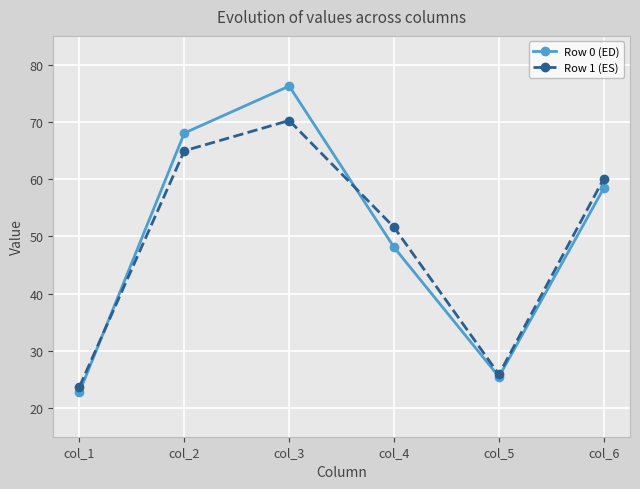

How many data points in Row 1 (ES) are less than 60?

3